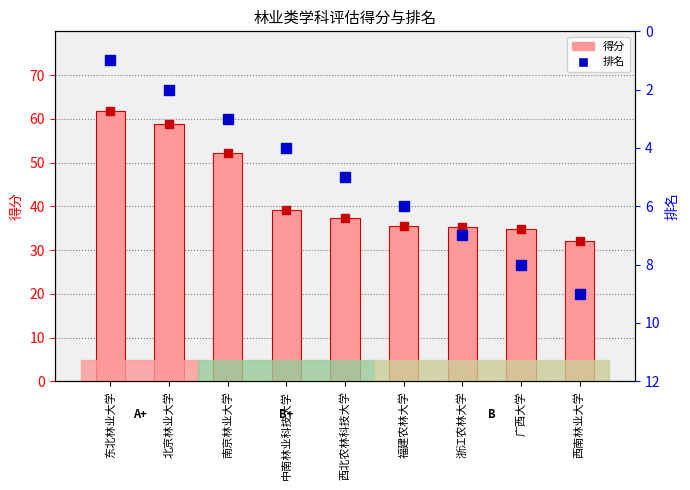

The value of 排名 at 中南林业科技大学 is 6.5. True or false?

False